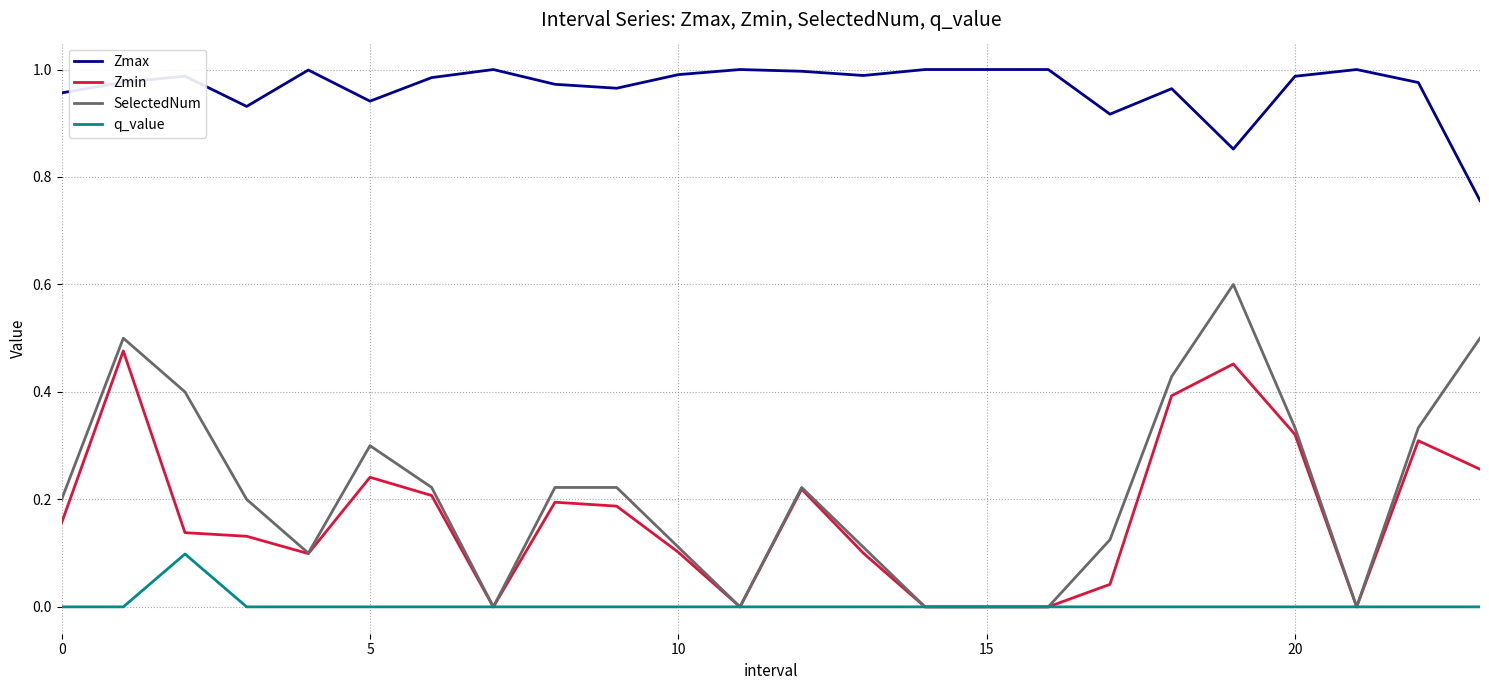

Rank the series by their maximum value, from highest to lowest.

Zmax, SelectedNum, Zmin, q_value